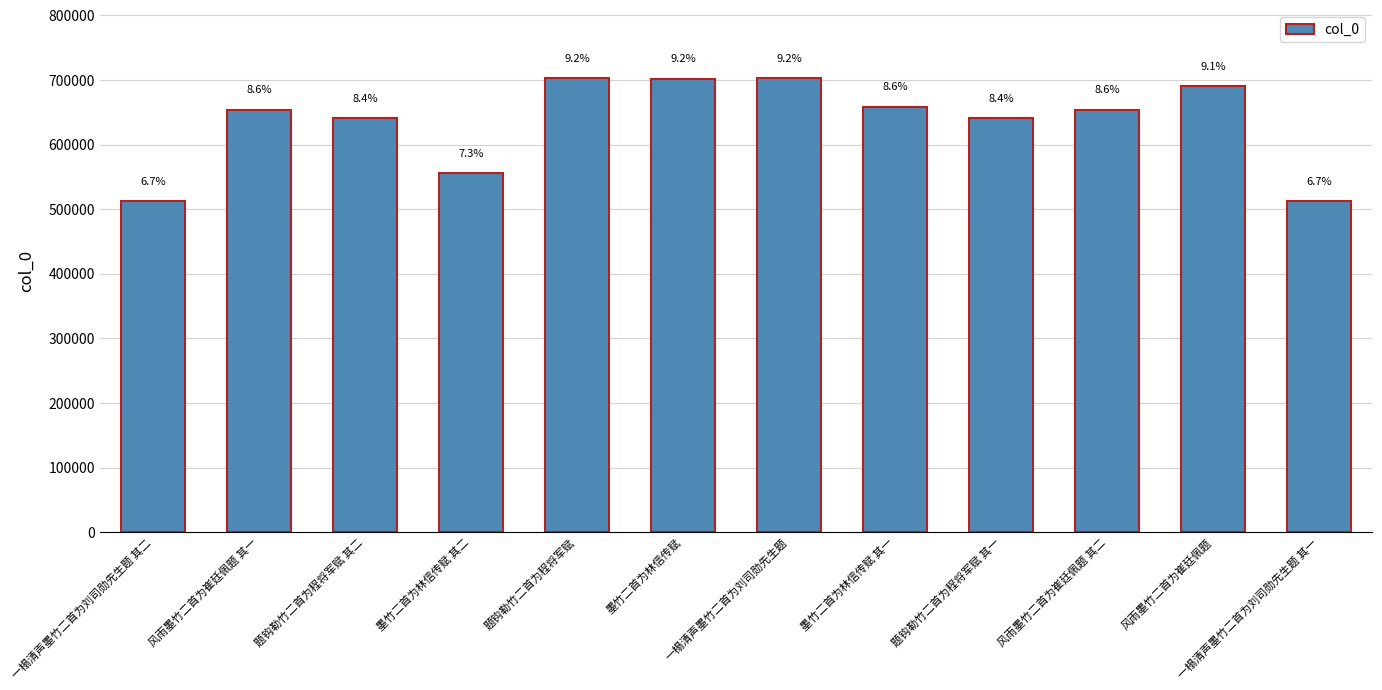

How many bars are there in total?

12